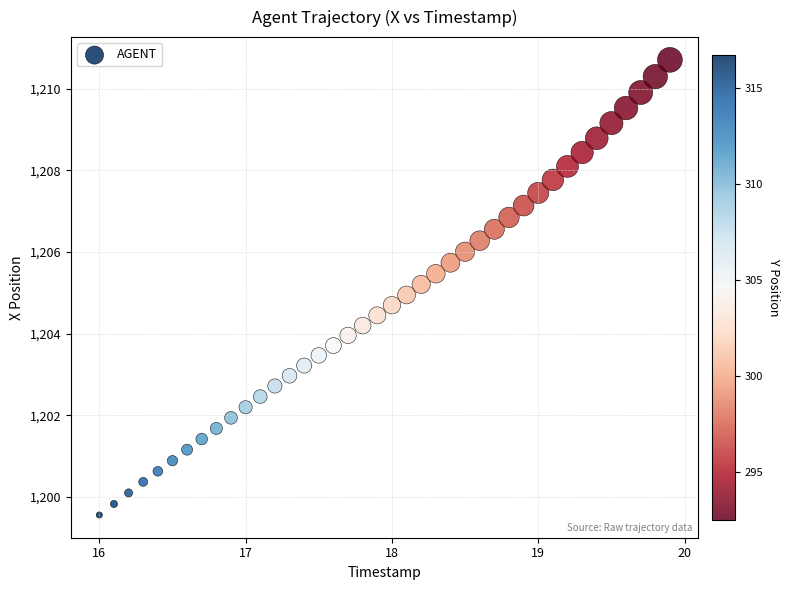

What is the range of X values (max minus min)?

3.9